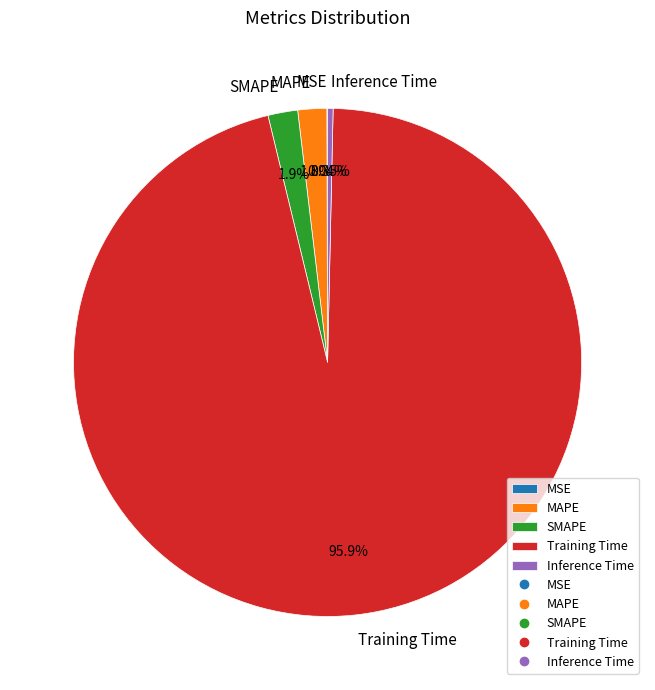

Which slice is the largest?

Training Time